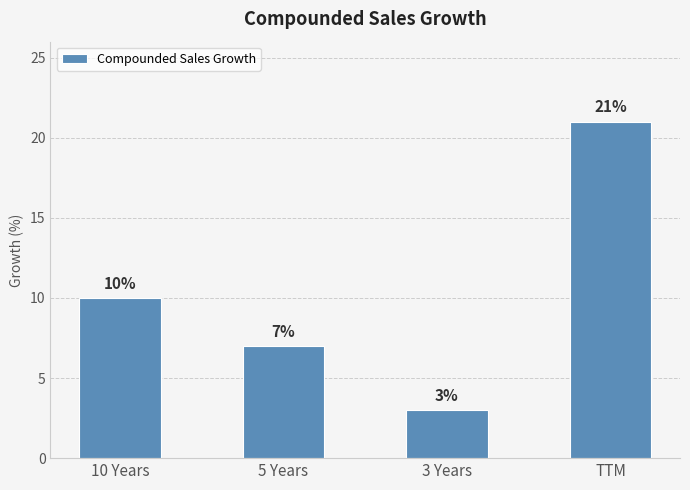

Reading right to left, extract all data points from this chart.

21	3	7	10